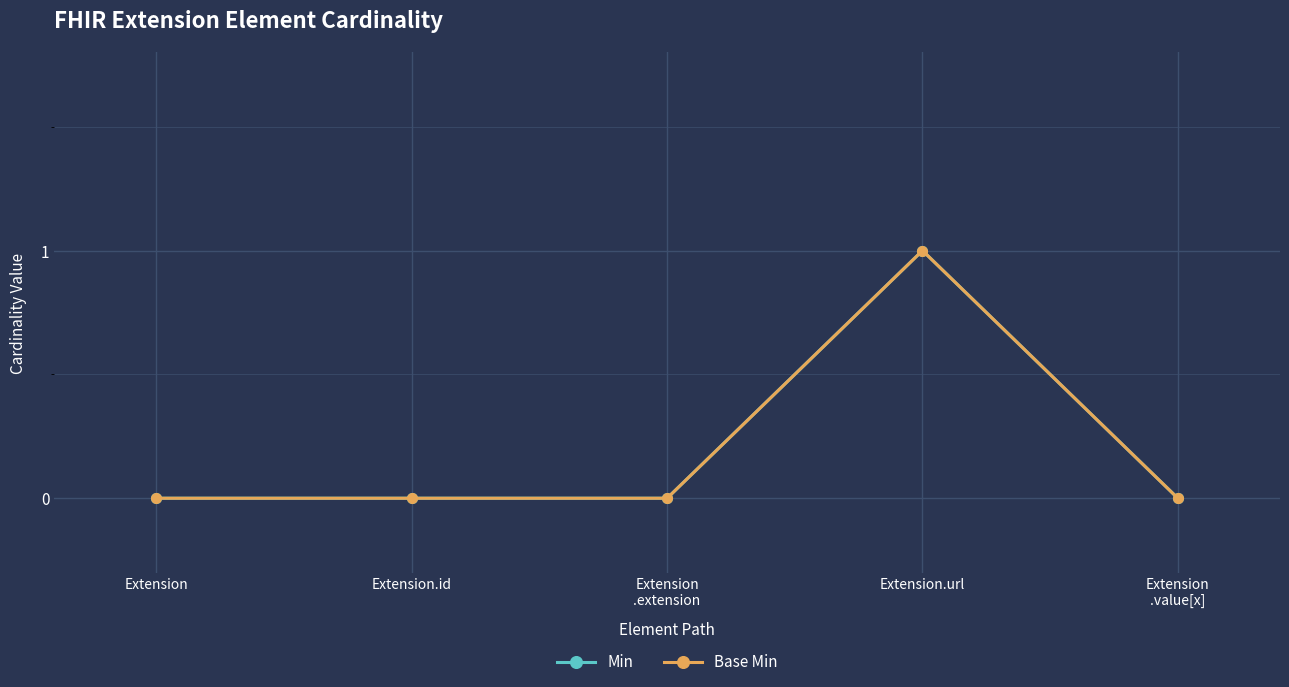

The value of Min at Extension.id is -1. True or false?

False